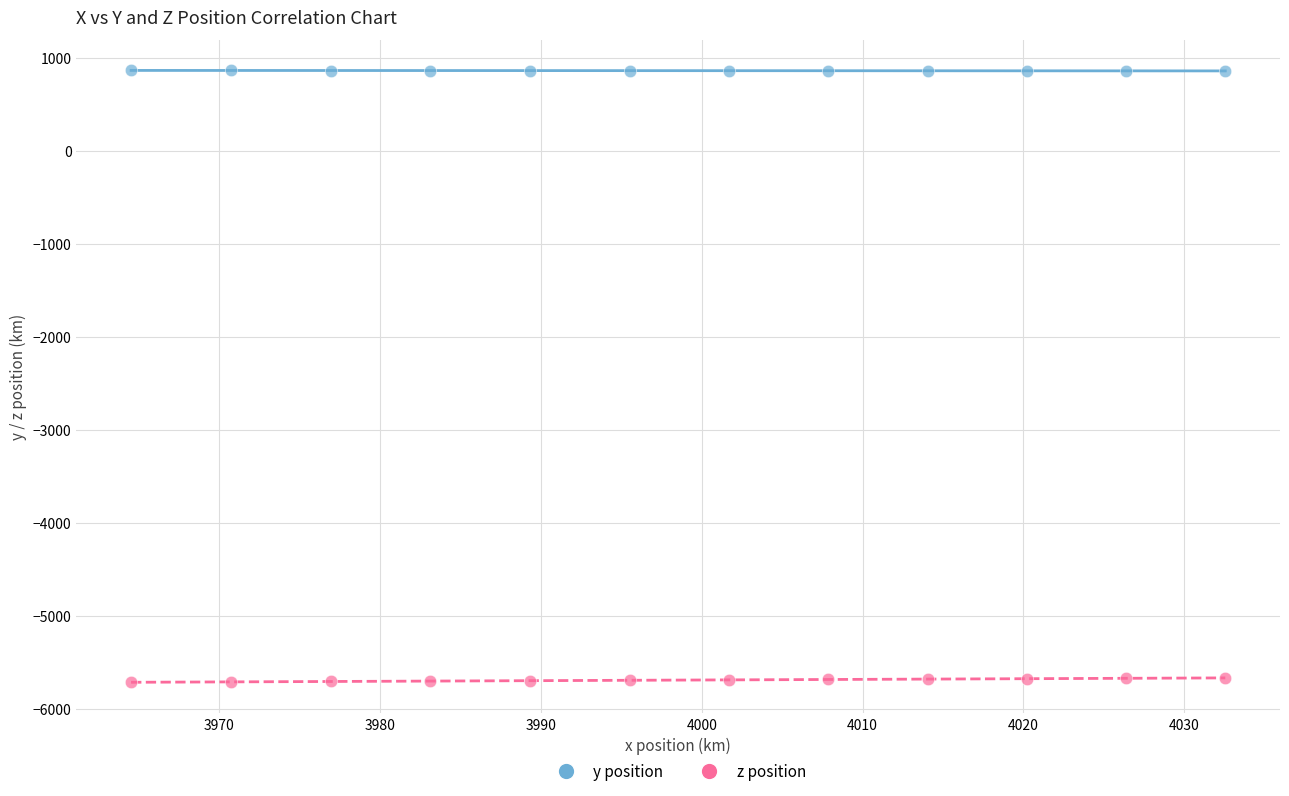

Which series contains the lowest Y value?

z position